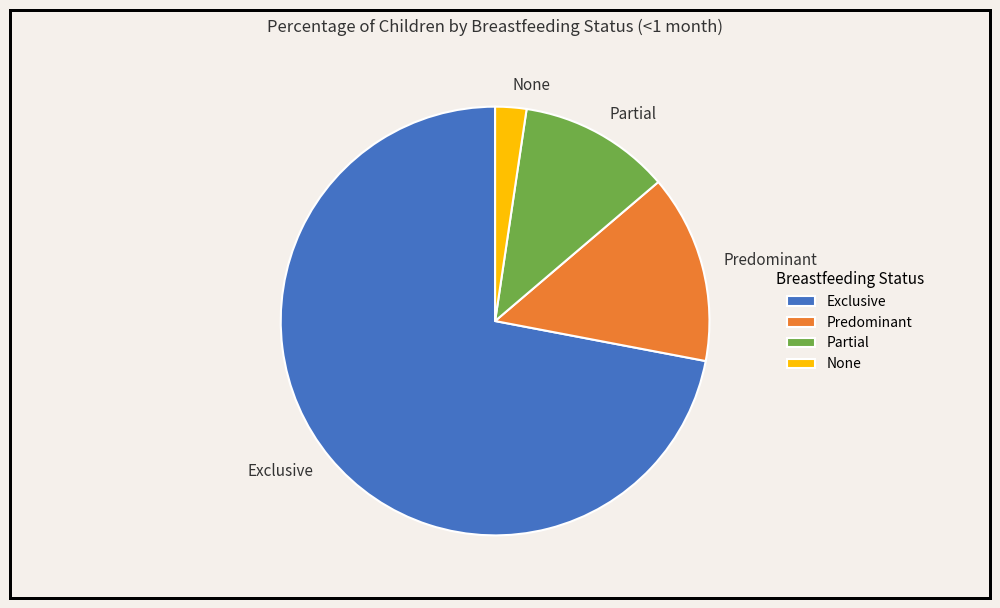

Is there any slice that represents more than half of the pie?

Yes